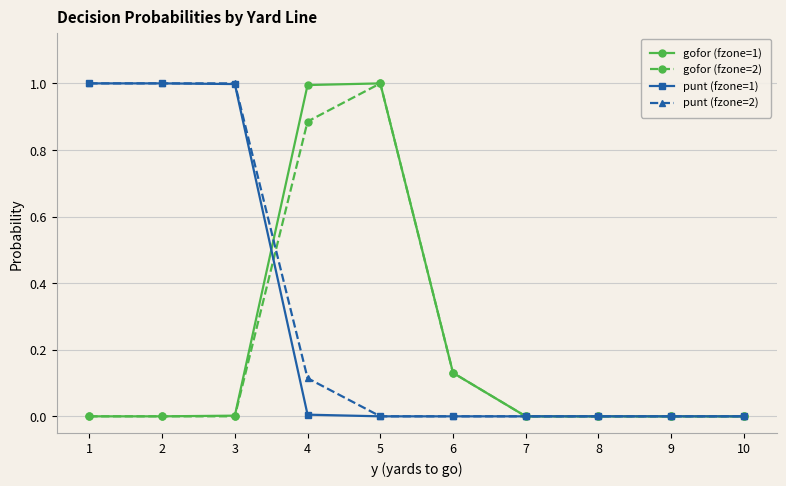

What is the difference between the highest and lowest values at 2?

1.0